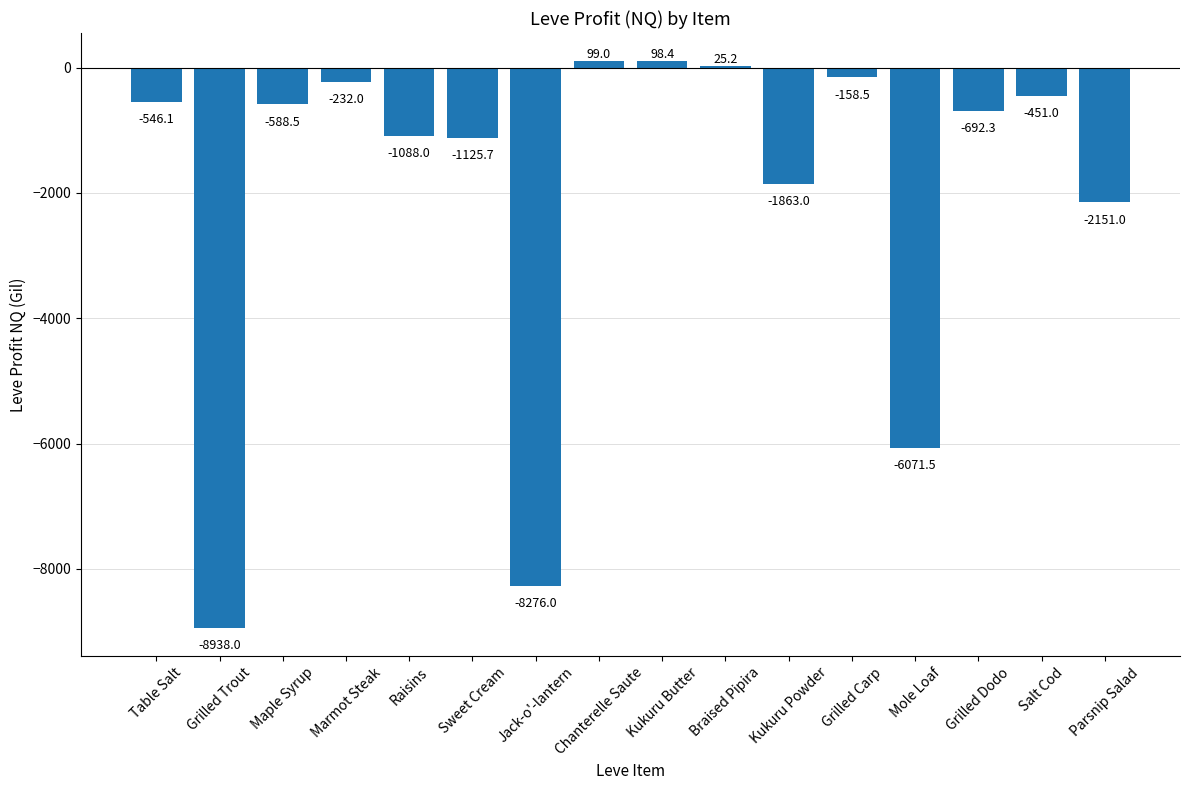

What is the greatest value displayed?

99.0